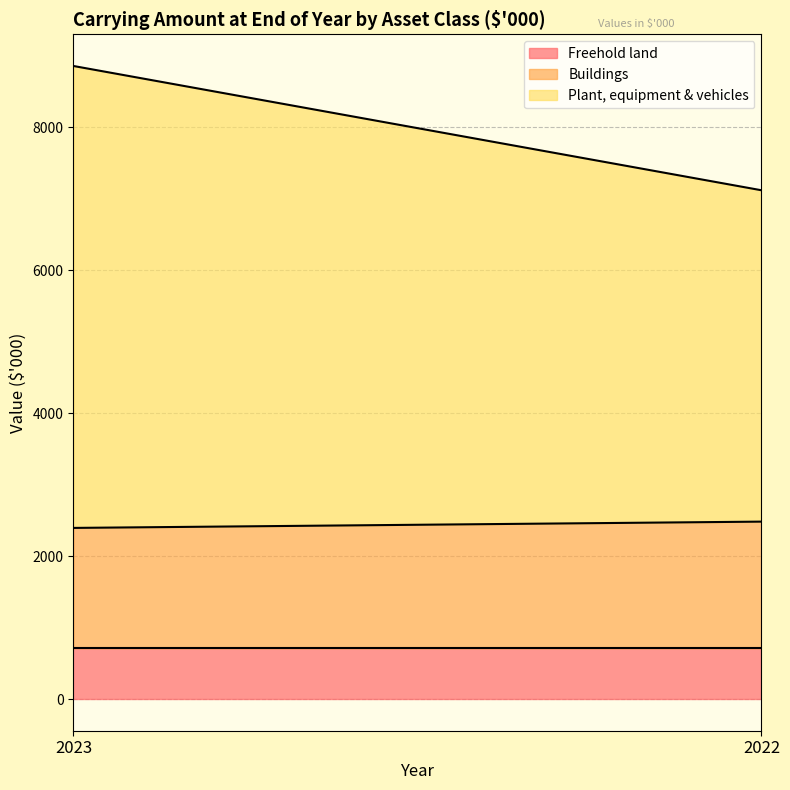

Read the Buildings value at 2022.

1773